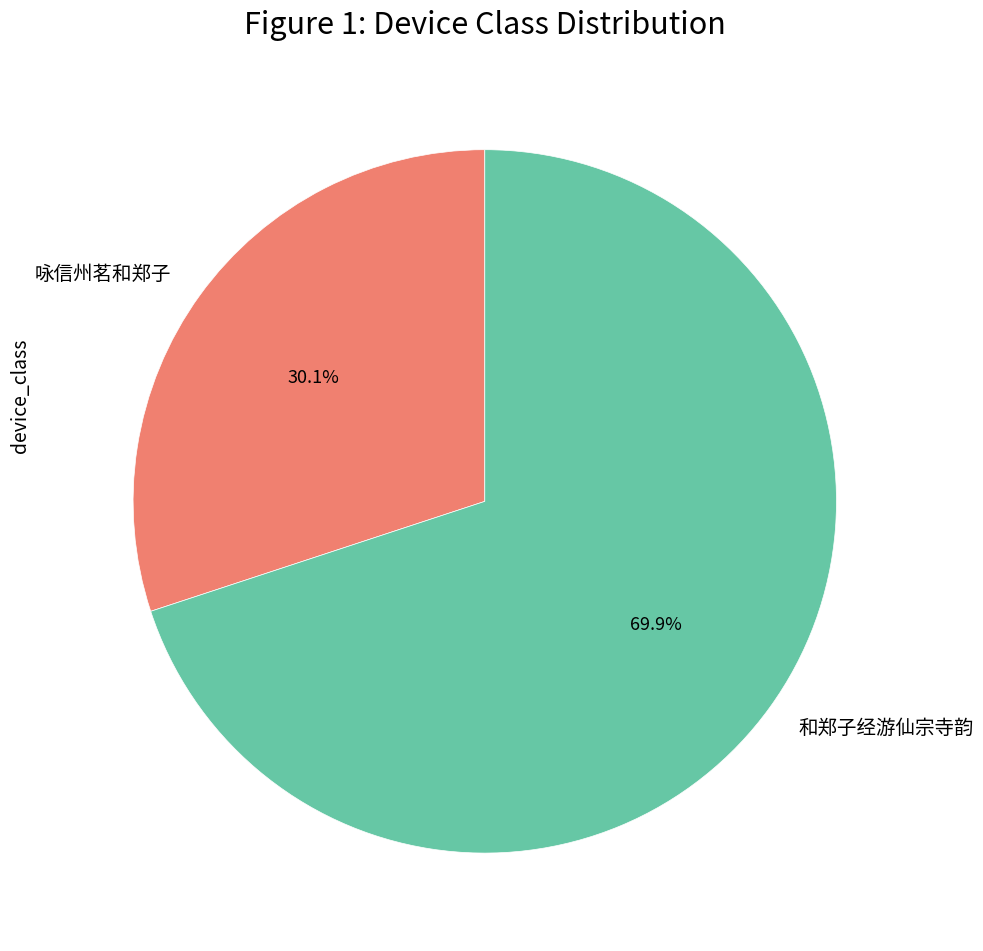

Is the sum of 和郑子经游仙宗寺韵 and 咏信州茗和郑子 greater than half?

Yes